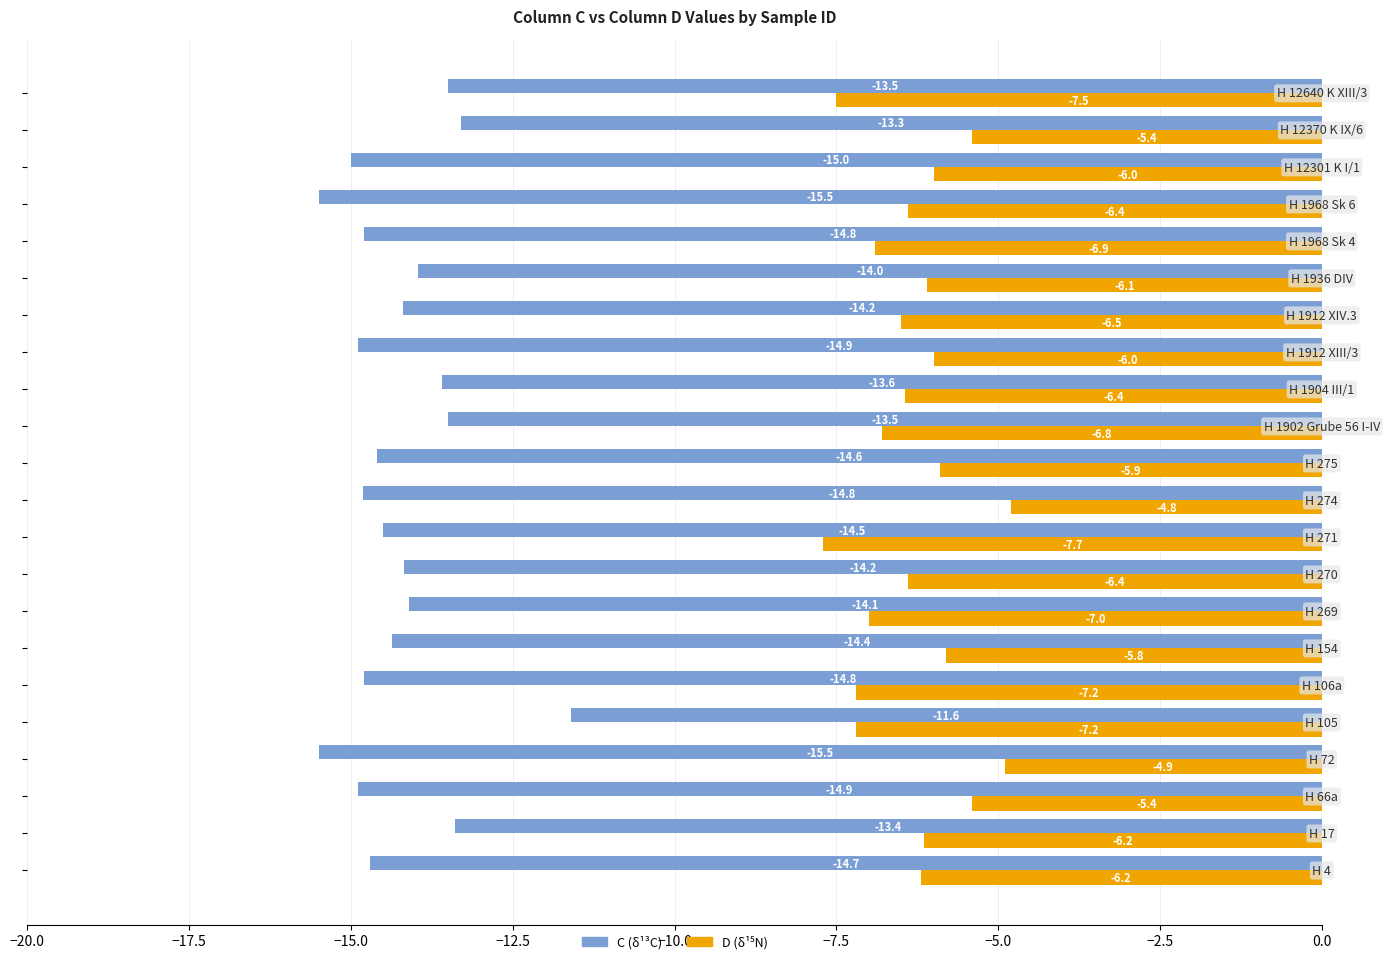

What is the maximum value shown in the chart?

-4.8